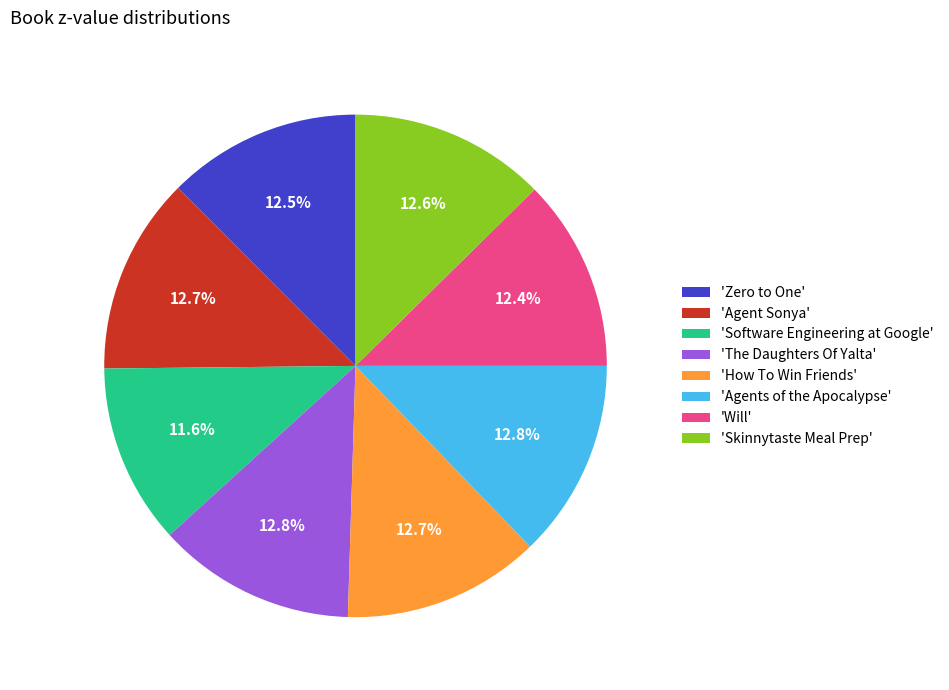

What is the total percentage of 'Software Engineering at Google' and 'Agents of the Apocalypse'?

24.4%